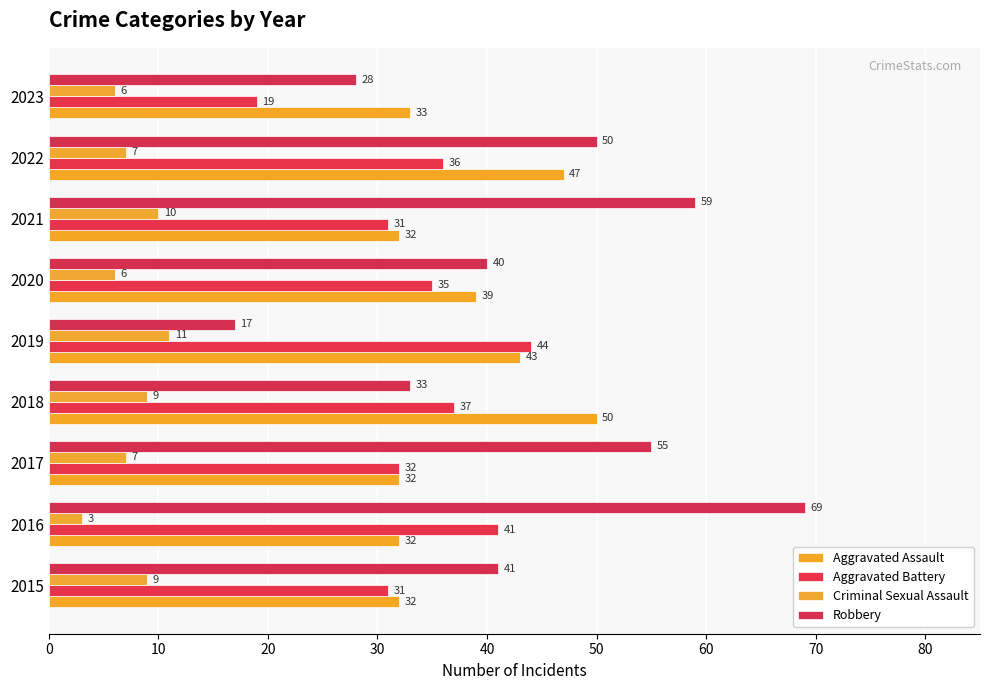

What is the highest value of the Aggravated Assault series?

50